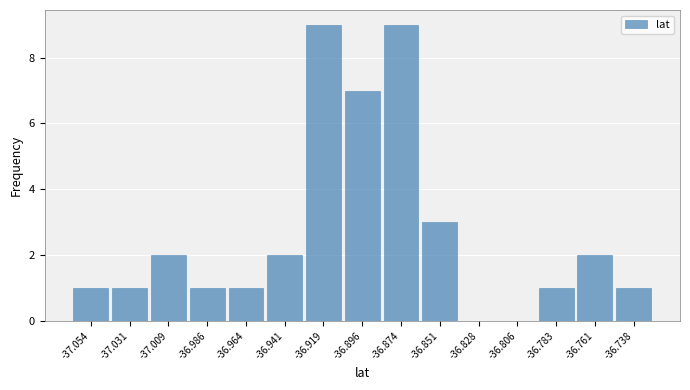

Reading left to right, list every bar in this chart as the range it spans on the x-axis followed by its height. Neither the bar edges nor the heights are printed on the chart, so give them approximately, as read against the axes.

-37.065 to -37.045: 1
-37.045 to -37.020: 1
-37.020 to -37.000: 2
-37.000 to -36.975: 1
-36.975 to -36.950: 1
-36.950 to -36.930: 2
-36.930 to -36.905: 9
-36.905 to -36.885: 7
-36.885 to -36.860: 9
-36.860 to -36.840: 3
-36.840 to -36.815: 0
-36.815 to -36.795: 0
-36.795 to -36.770: 1
-36.770 to -36.750: 2
-36.750 to -36.725: 1